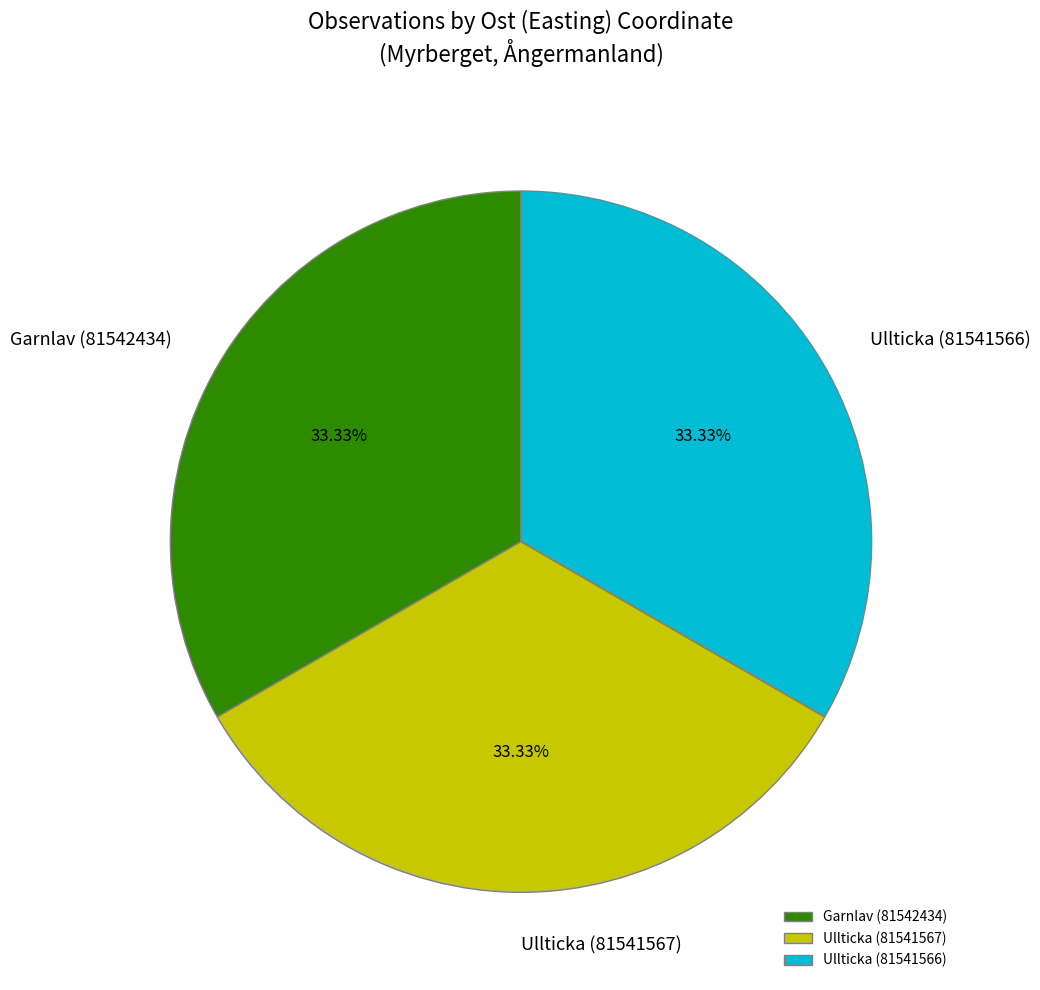

Does Garnlav (81542434) account for over 50% of the chart?

No